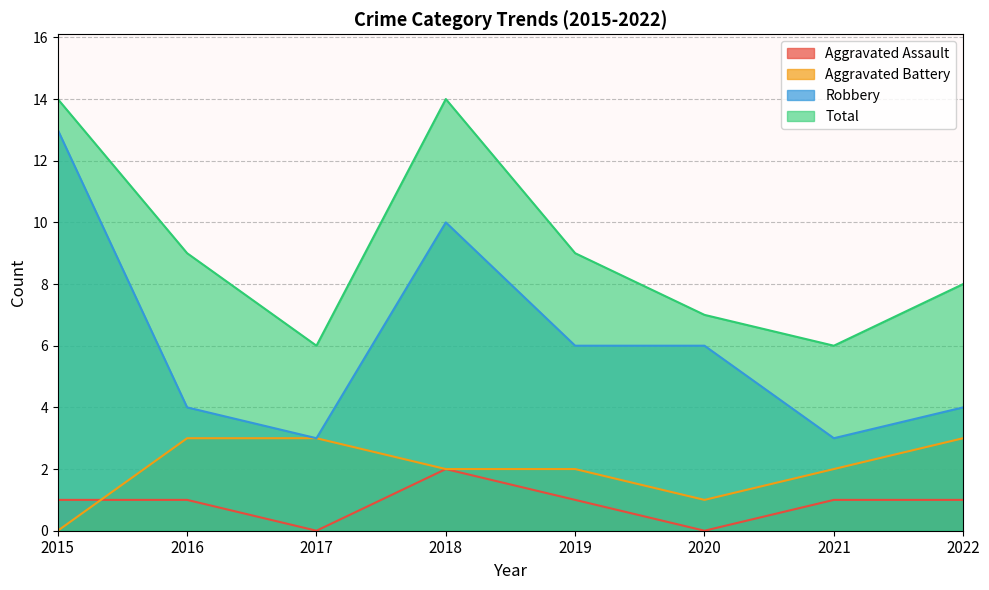

What is the approximate value of Aggravated Battery at 2021?

2